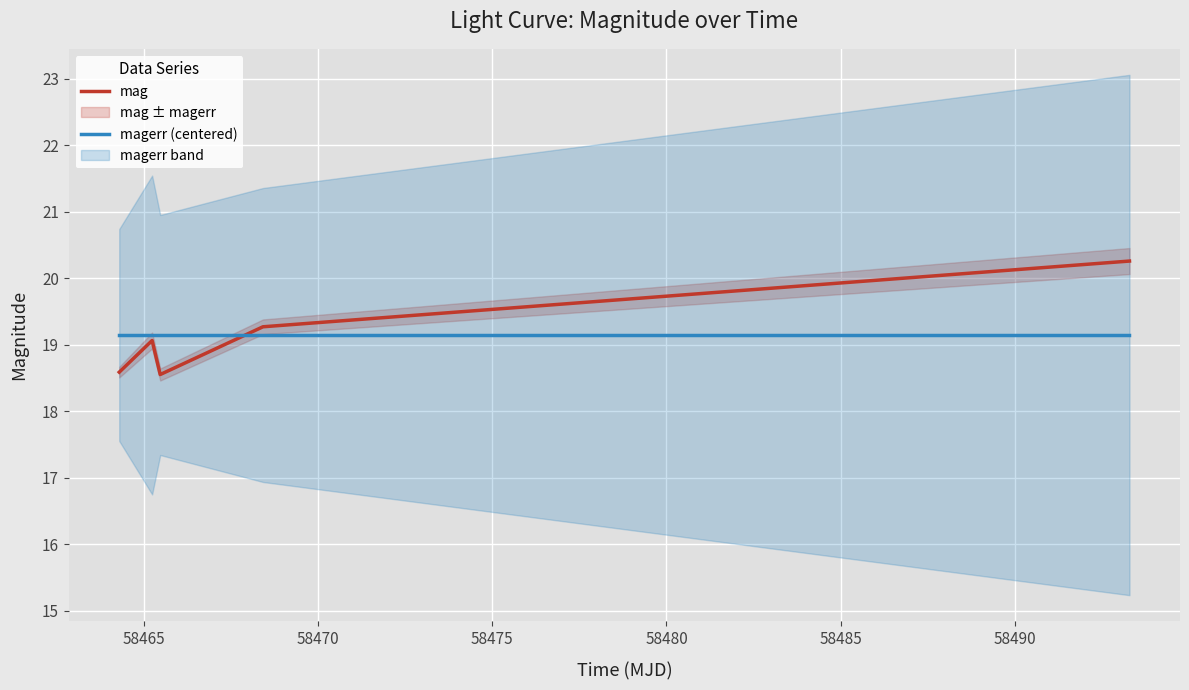

What is the lowest value of the mag series?

18.6